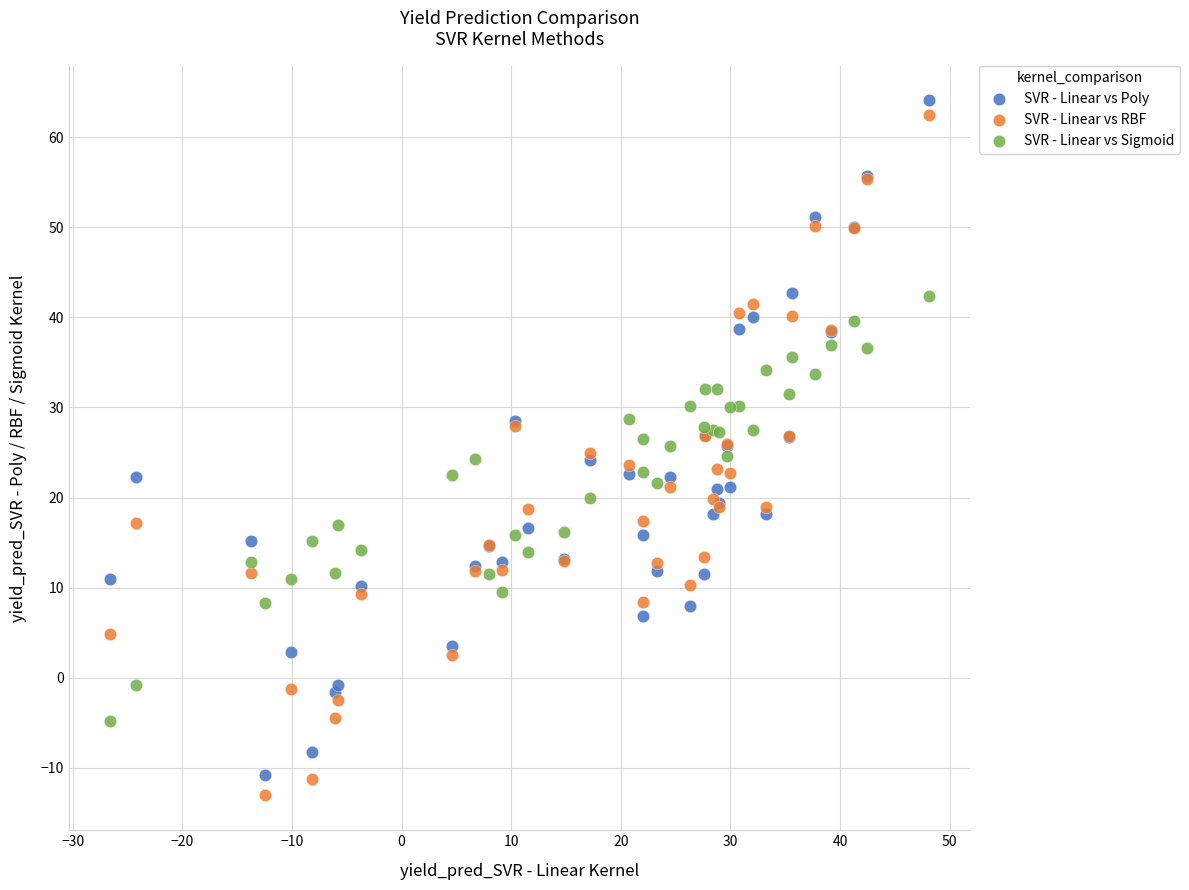

Which series reaches the maximum Y coordinate?

SVR - Linear vs Poly